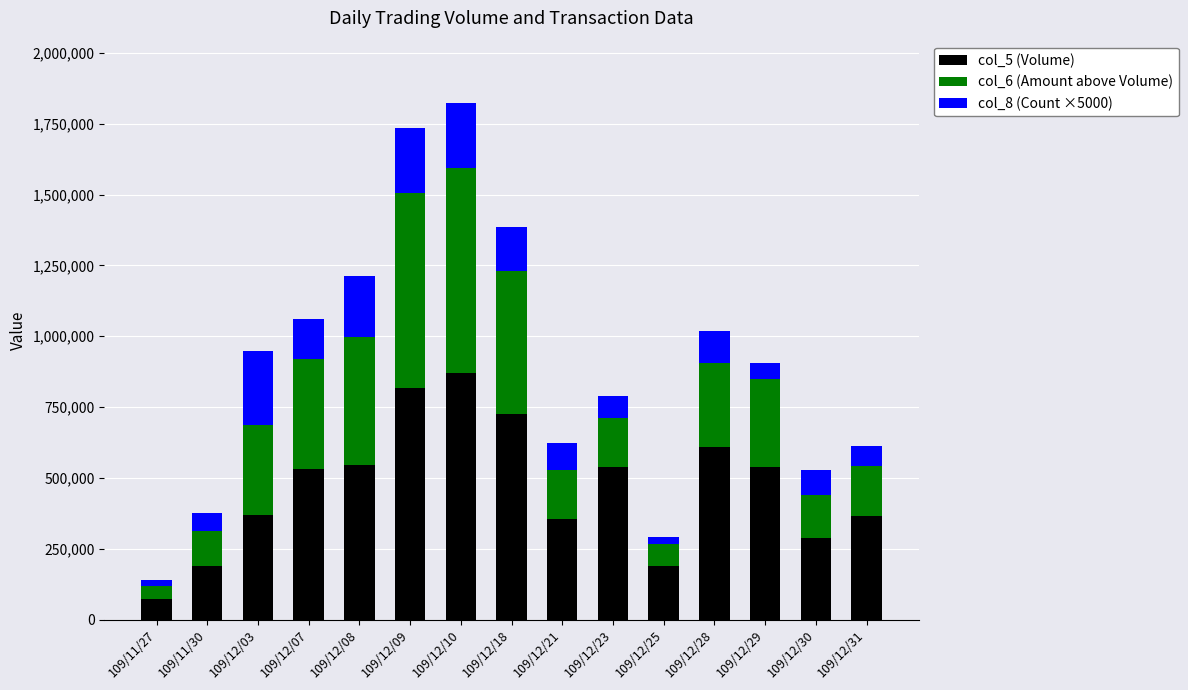

The col_8 (Count ×5000) series shows 341374 at 109/12/09. True or false?

False